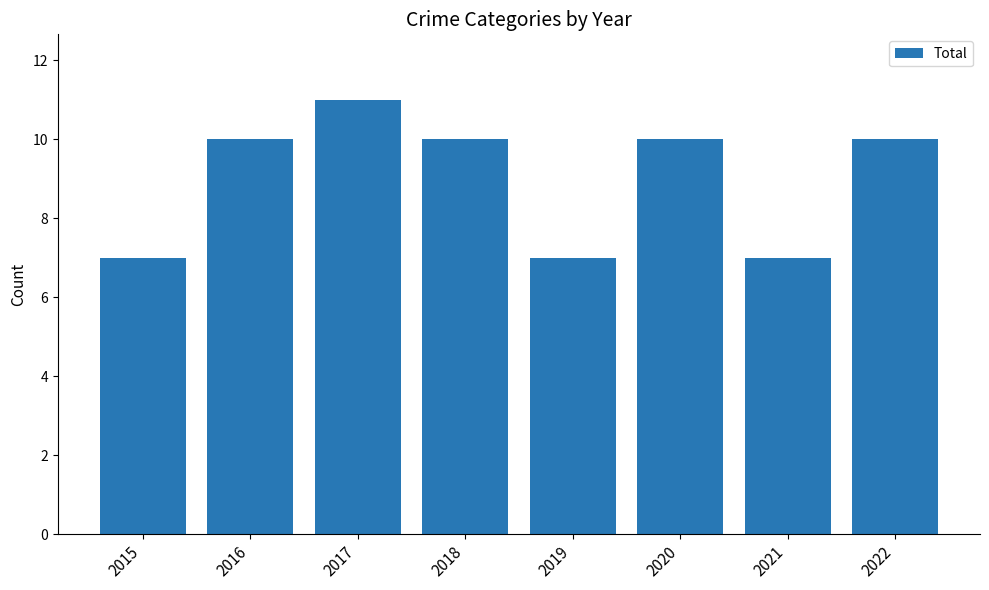

The chart shows a value of 10 at 2016. True or false?

True